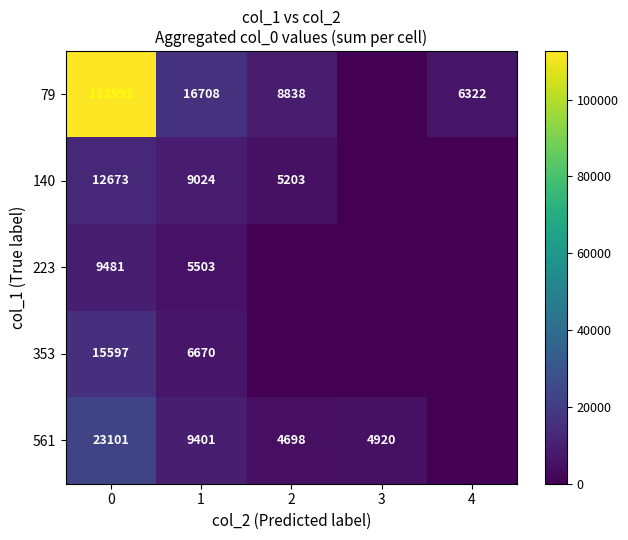

What is the greatest value displayed?

112591